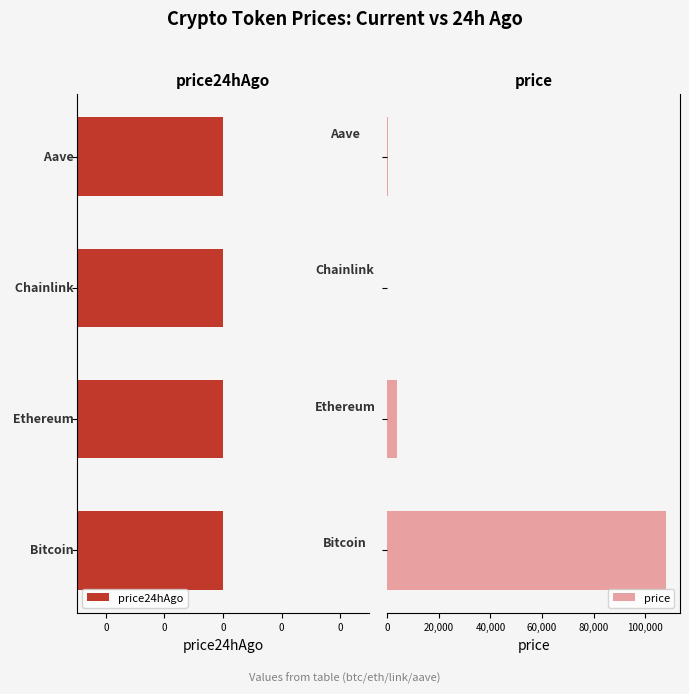

What is the difference between the maximum and minimum values in the price series?

108047.9